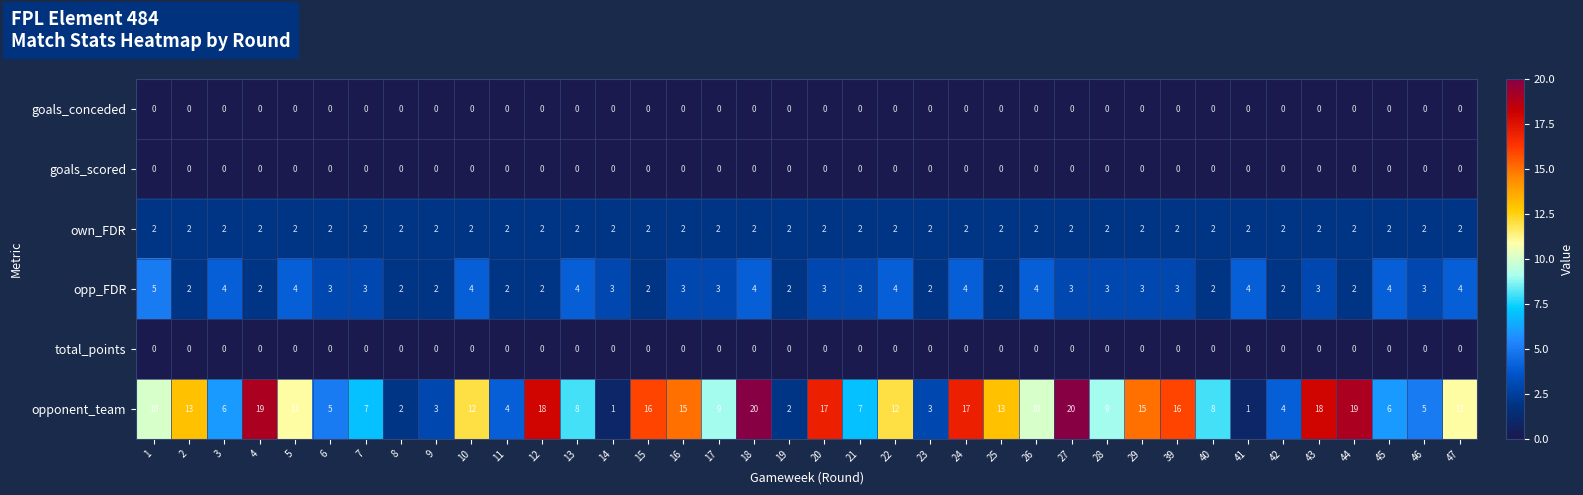

How many series are shown in this chart?

6